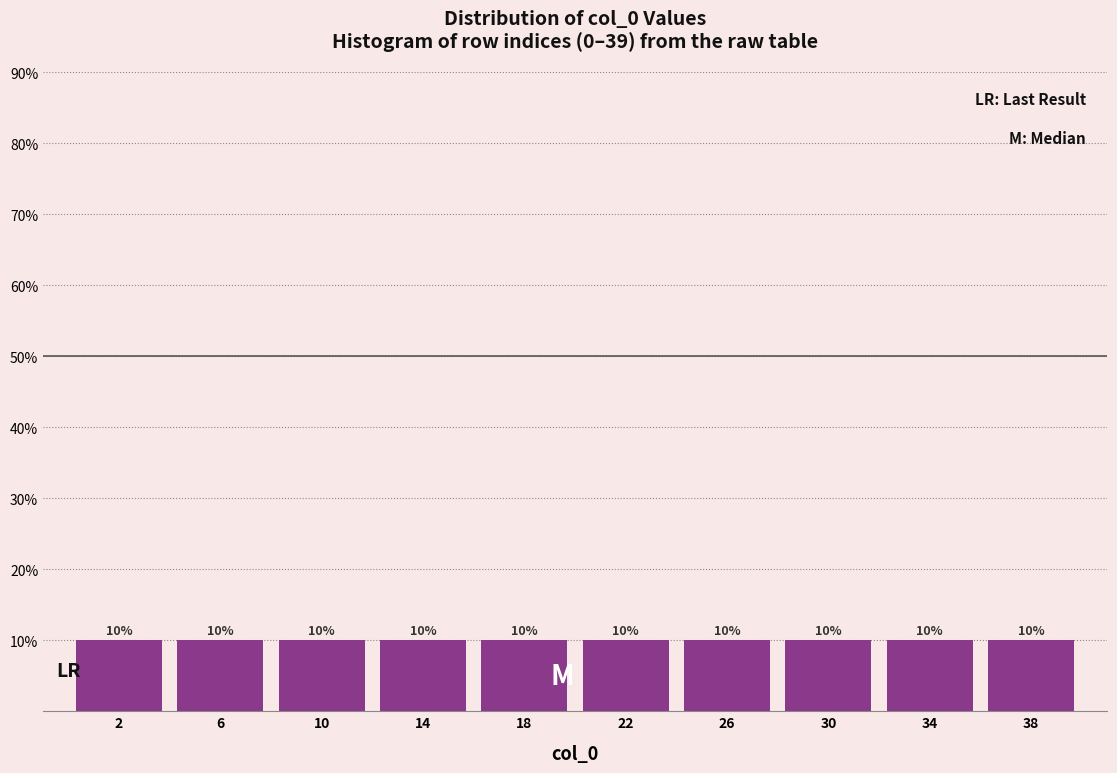

Reading left to right, list every bar in this chart as the range it spans on the x-axis followed by its height.

0 to 4: 10
4 to 8: 10
8 to 12: 10
12 to 16: 10
16 to 20: 10
20 to 24: 10
24 to 28: 10
28 to 32: 10
32 to 36: 10
36 to 40: 10